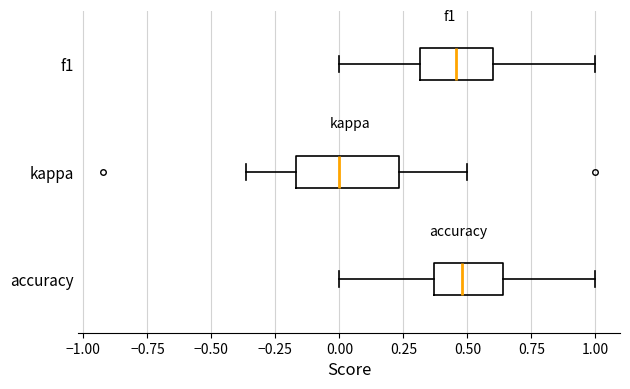

Reading bottom to top, read every box against the x-axis: the position of its median line, the range the box covers, and the ends of its whiskers. The values are not printed on the chart, so give them approximately, as read against the axis.

accuracy: median 0.50, box 0.35 to 0.65, whiskers 0.00 to 1.00
kappa: median 0.00, box -0.15 to 0.25, whiskers -0.35 to 0.50
f1: median 0.45, box 0.30 to 0.60, whiskers 0.00 to 1.00